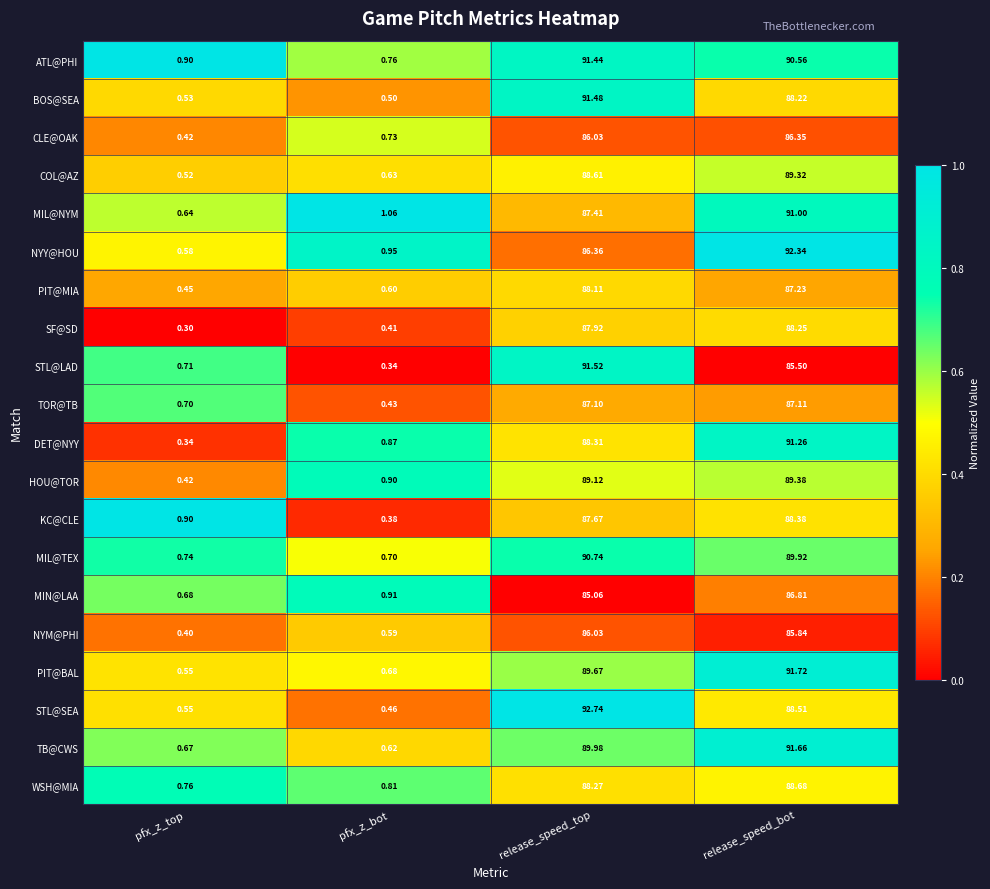

Which series has the widest spread of values?

STL@SEA